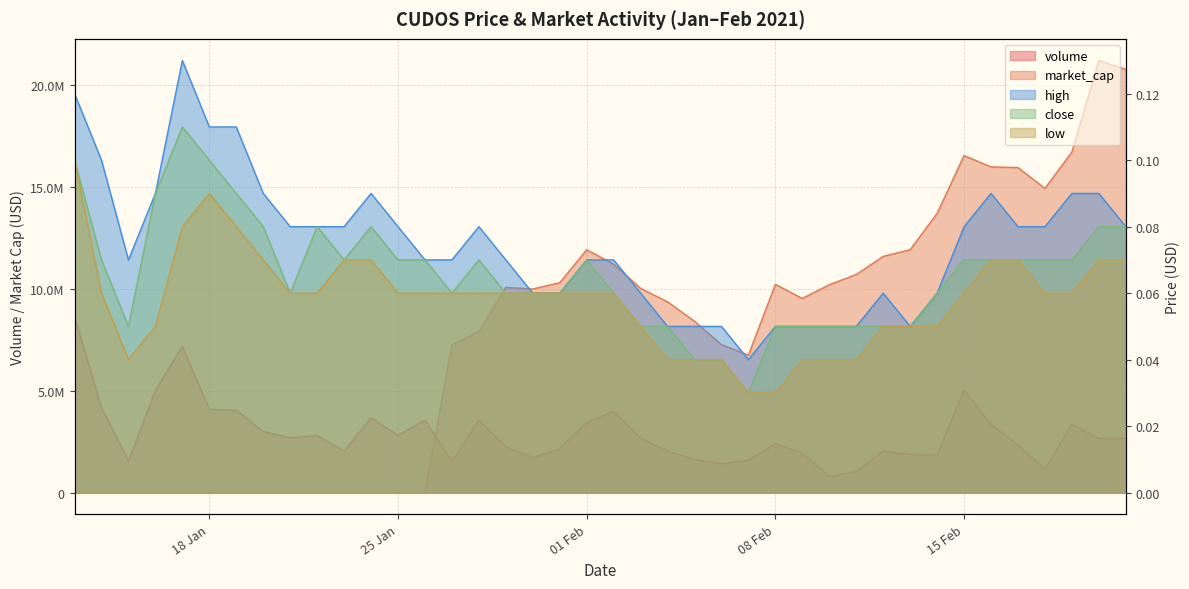

What is the maximum value for volume?

8629656.7